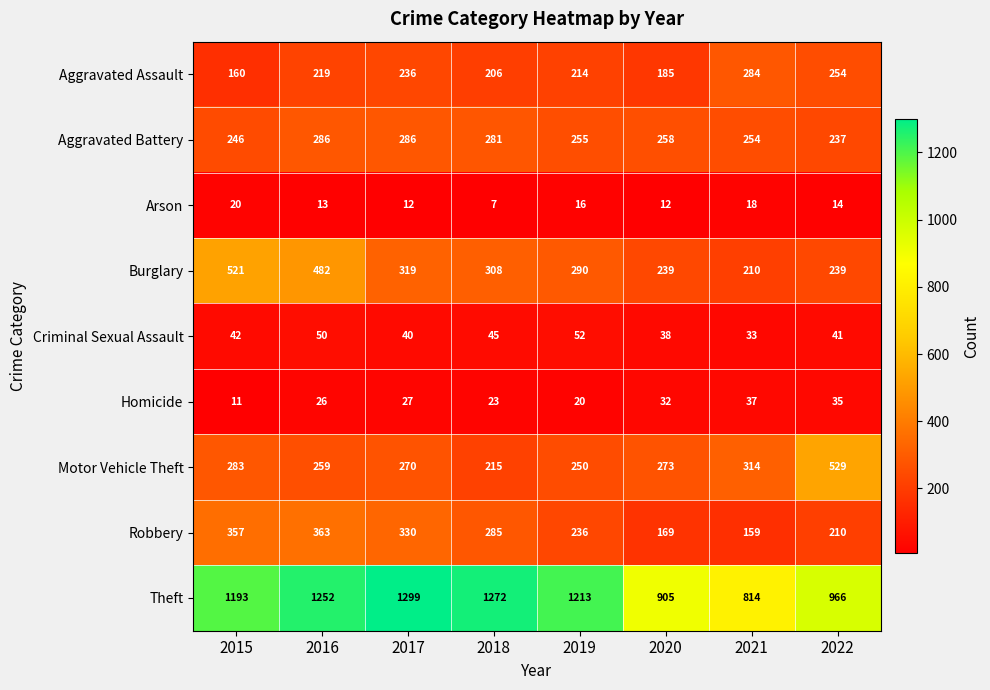

What is the sum of the Aggravated Assault values at 2018 and 2022?

460